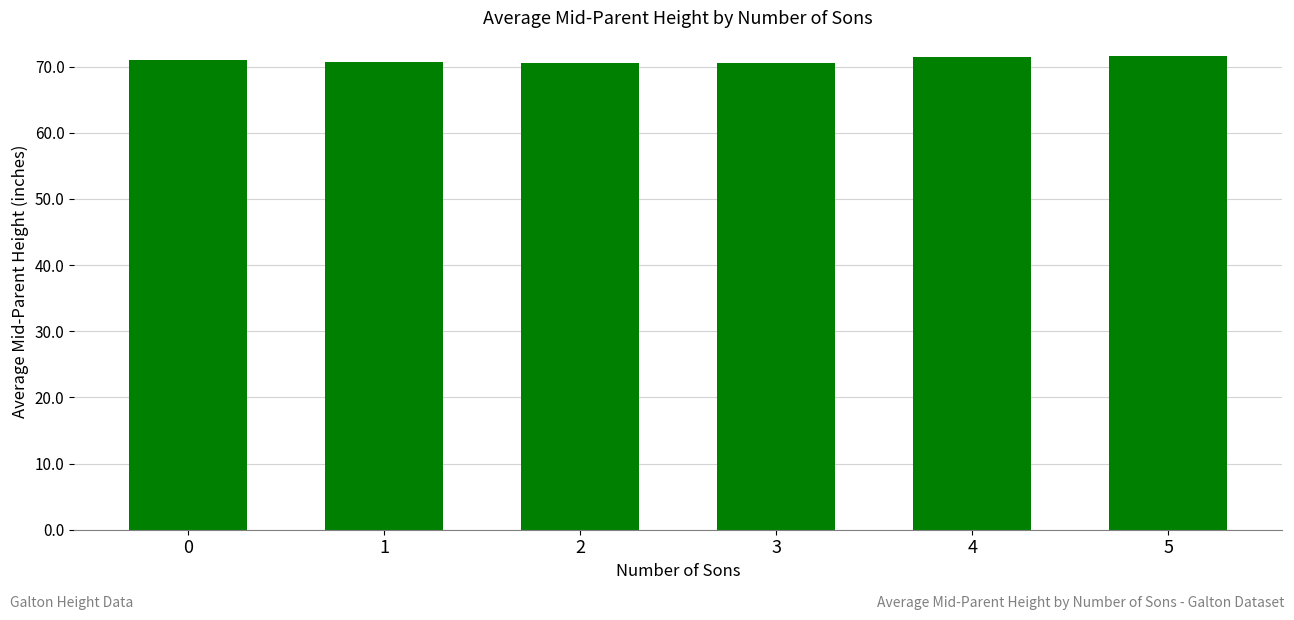

Is it true that the value at 2 is 70.5?

True